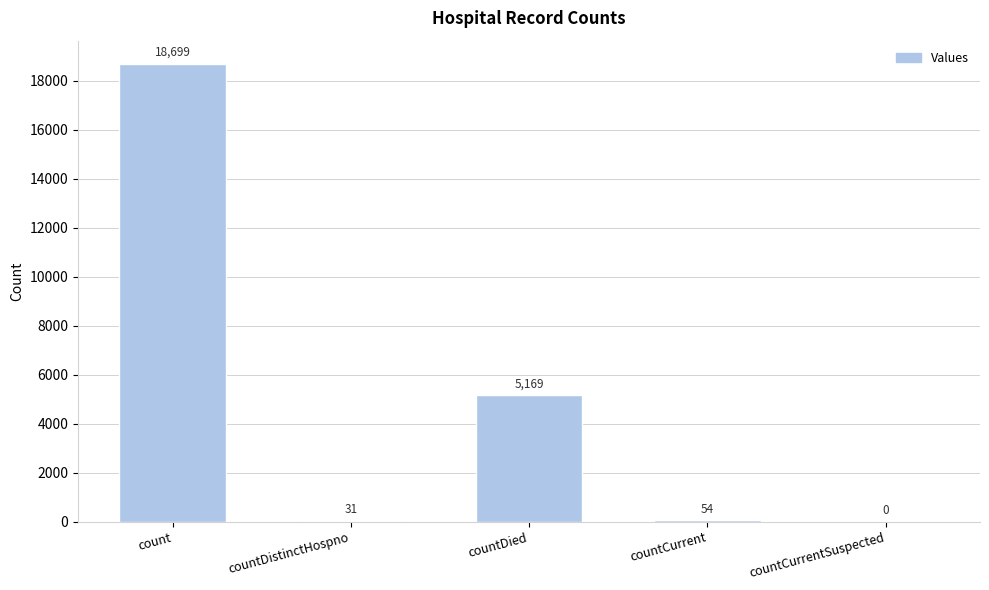

The chart shows a value of 0 at countCurrentSuspected. True or false?

True